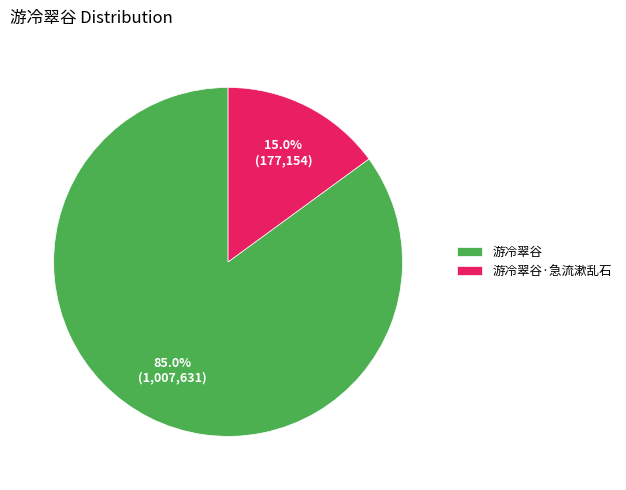

The 游冷翠谷·急流漱乱石 slice represents 2% of the pie. True or false?

False